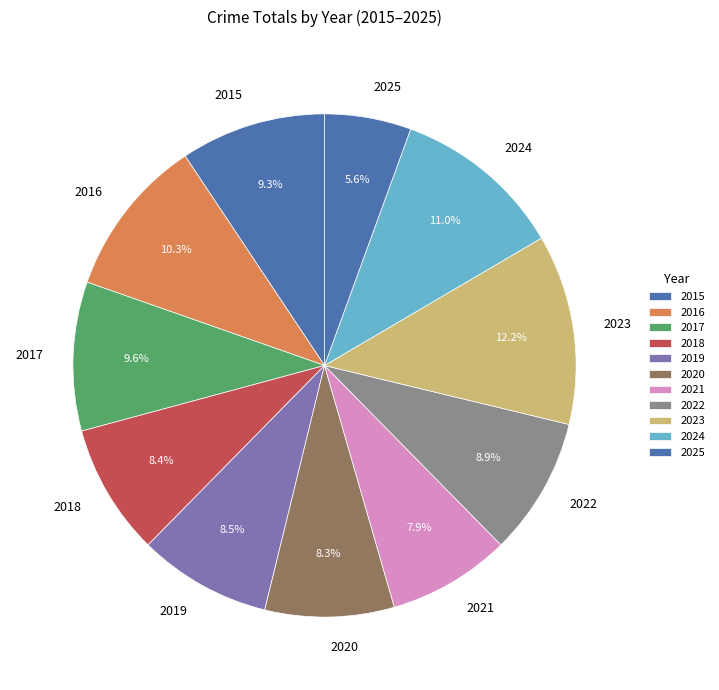

Is it true that 2024 is 11% of the pie?

True